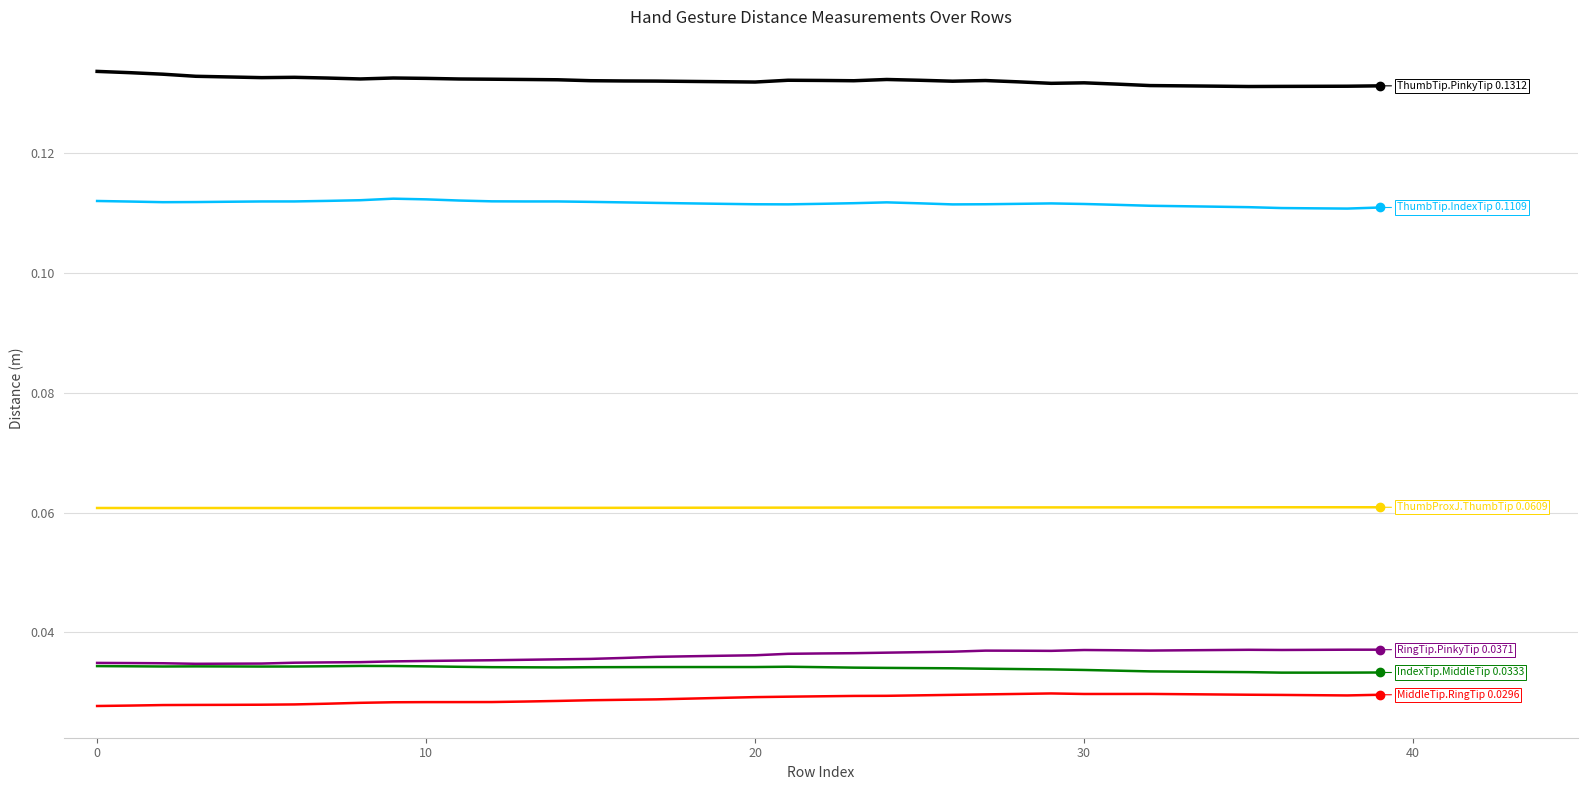

Is it true that Dist.RingTip.PinkyTip equals 0.0 at 29?

True